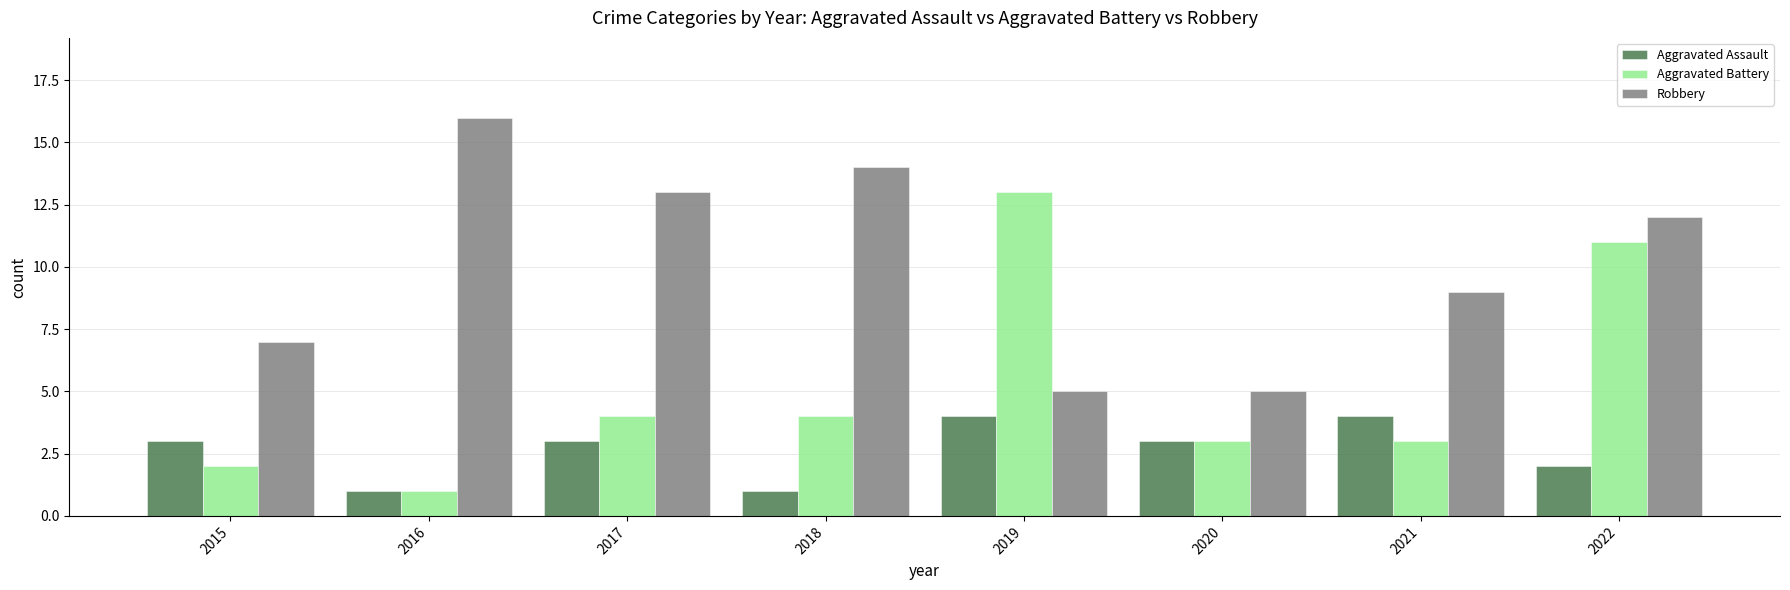

What is the greatest value displayed?

16